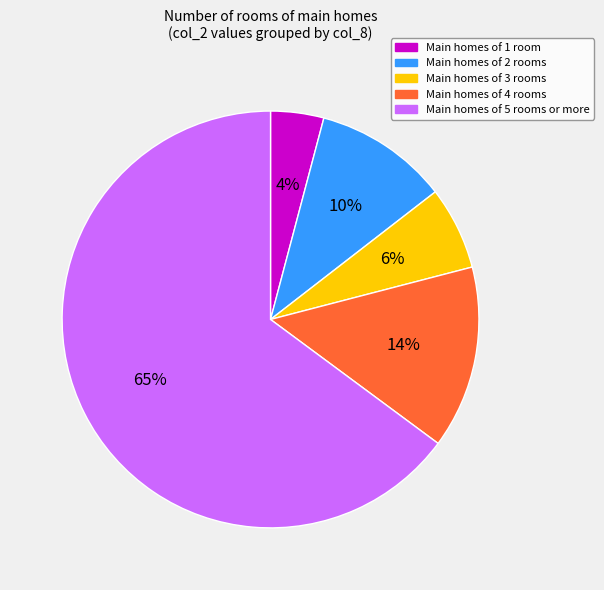

To the nearest percent, what is the average slice percentage?

20%